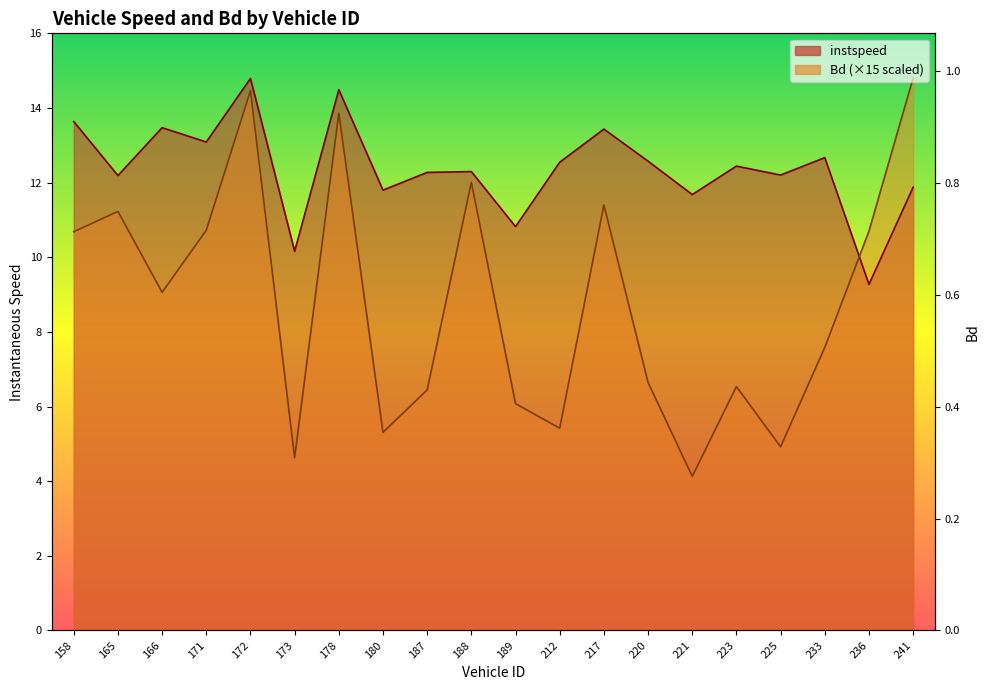

The value of instspeed at 180 is 11.8. True or false?

True